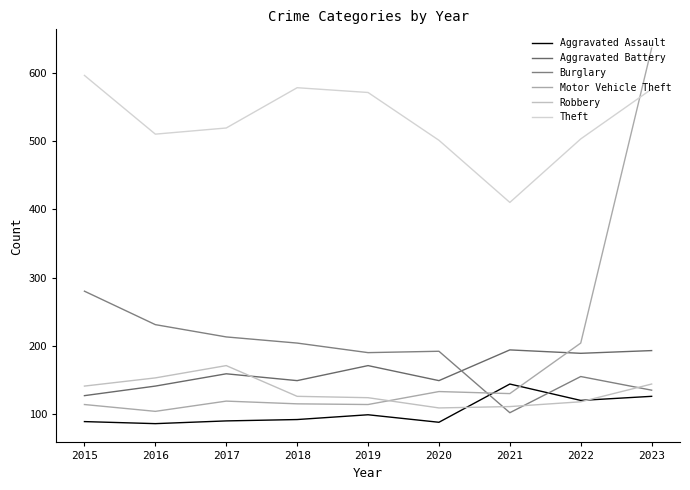

Is this an area chart (filled region under the line)?

No